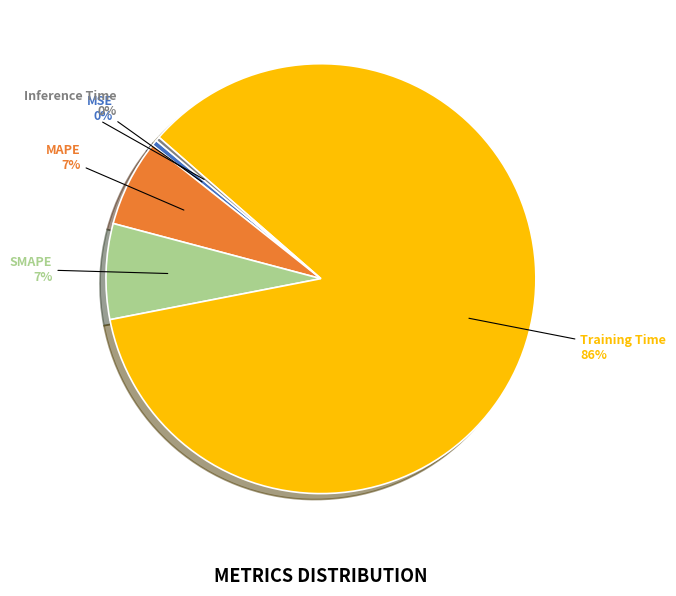

What is the majority slice?

Training Time